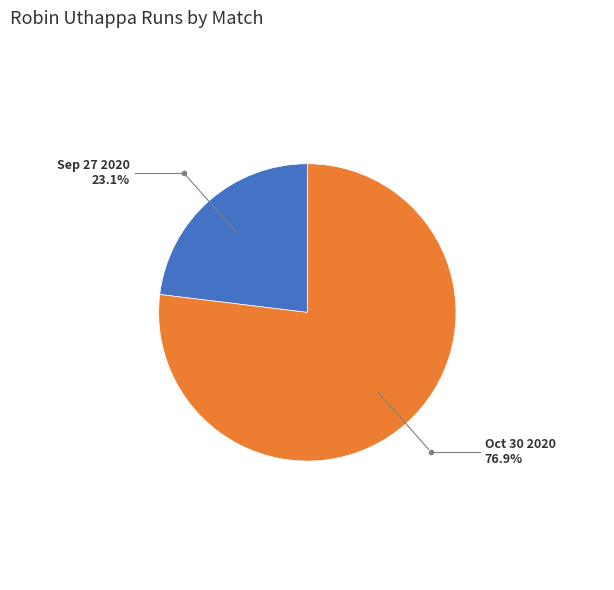

Is there a majority slice in this chart?

Yes